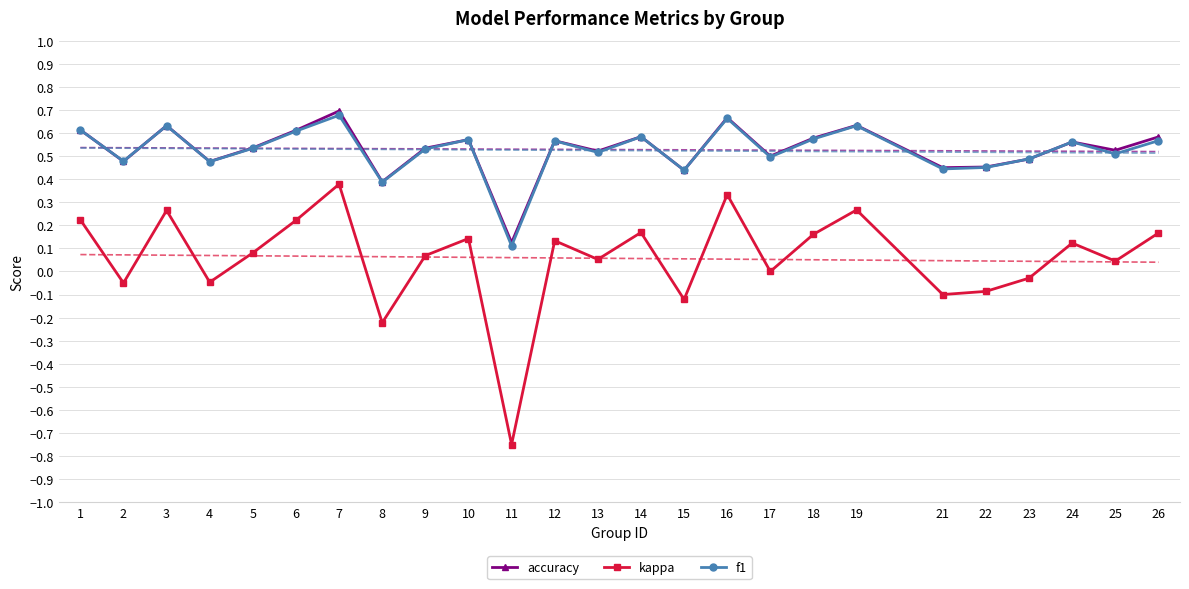

Reading right to left, transcribe all the data shown in this chart.

accuracy: 0.6	0.5	0.6	0.5	0.5	0.5	0.6	0.6	0.5	0.7	0.4	0.6	0.5	0.6	0.1	0.6	0.5	0.4	0.7	0.6	0.5	0.5	0.6	0.5	0.6
kappa: 0.2	0.0	0.1	-0.0	-0.1	-0.1	0.3	0.2	0.0	0.3	-0.1	0.2	0.1	0.1	-0.8	0.1	0.1	-0.2	0.4	0.2	0.1	-0.0	0.3	-0.0	0.2
f1: 0.6	0.5	0.6	0.5	0.5	0.4	0.6	0.6	0.5	0.7	0.4	0.6	0.5	0.6	0.1	0.6	0.5	0.4	0.7	0.6	0.5	0.5	0.6	0.5	0.6